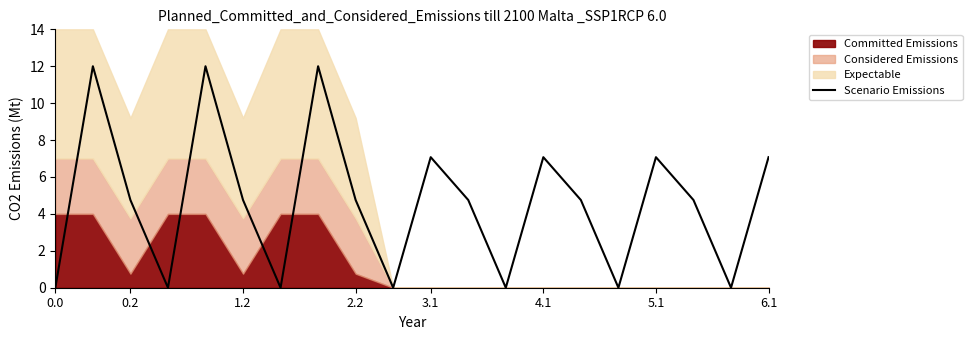

What is the maximum value for Scenario Emissions?

12.0